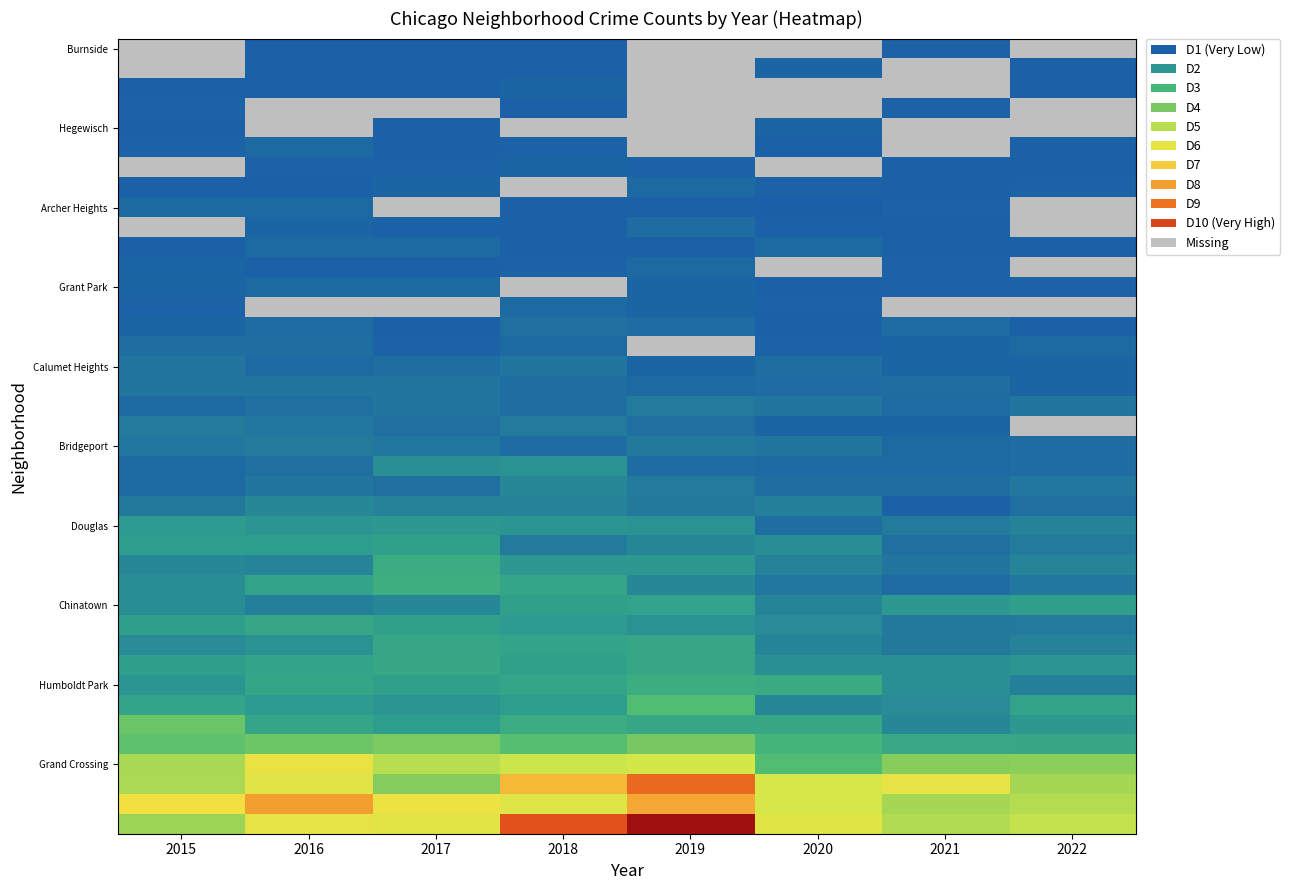

Which has a higher value, 2016 or 2018?

2016